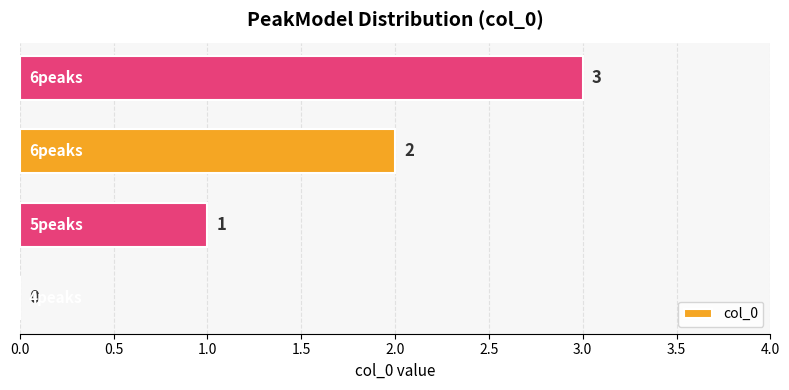

How many values are between 1 and 3?

3